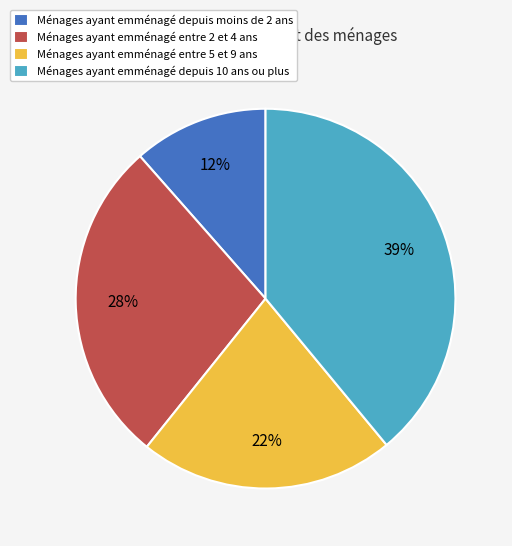

Which slice is the largest?

Ménages ayant emménagé depuis 10 ans ou plus